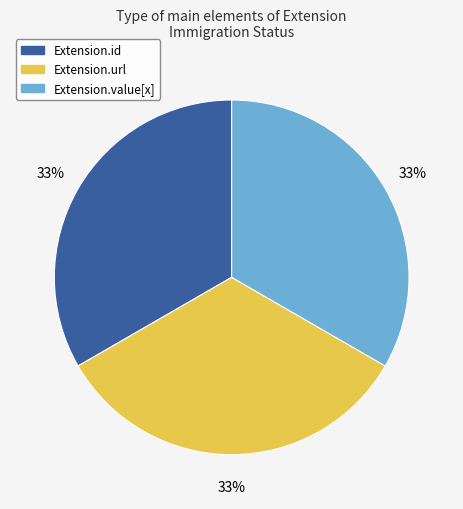

Is there any slice that represents more than half of the pie?

No